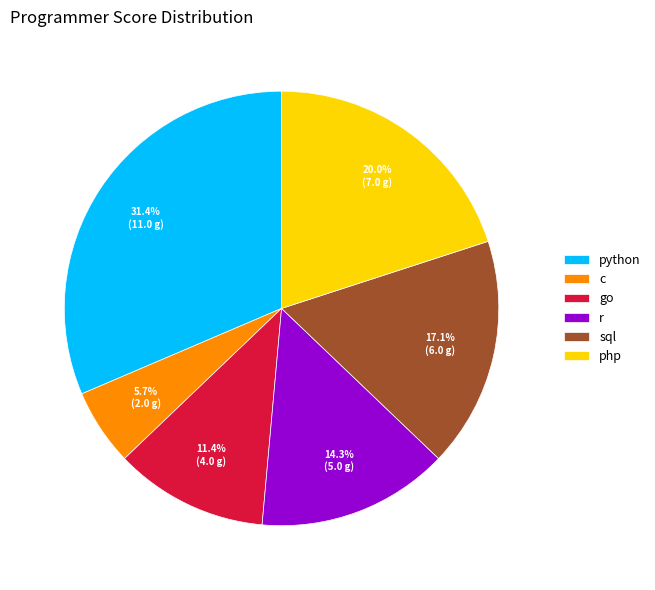

Between r and go, which is larger?

r